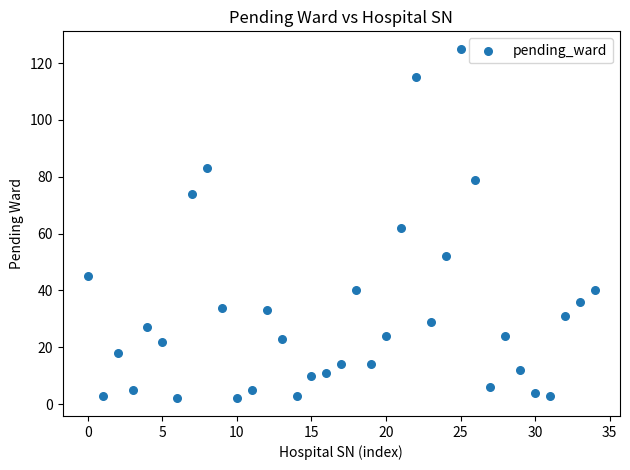

What is the range of Y values (max minus min)?

123